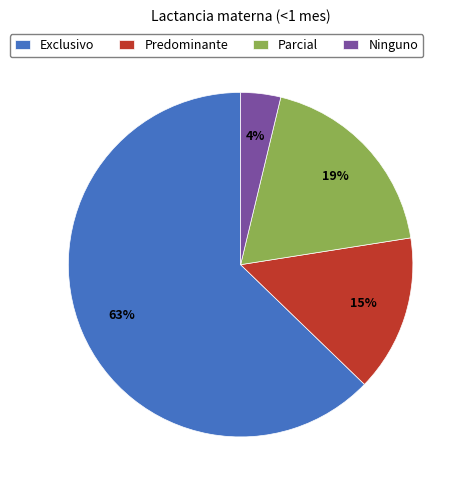

Which slice is the largest?

Exclusivo